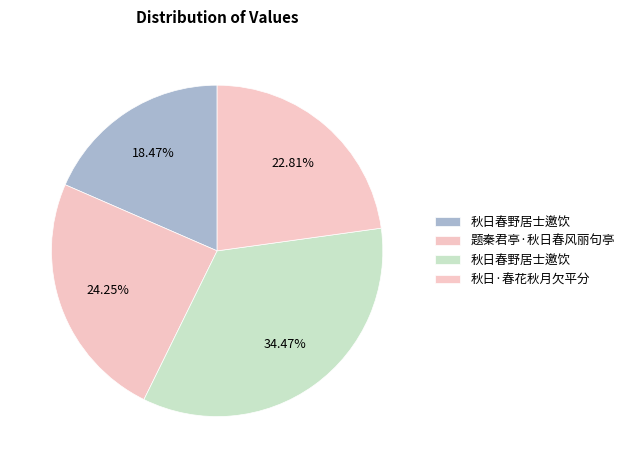

Which slice is the smallest?

秋日春野居士邀饮